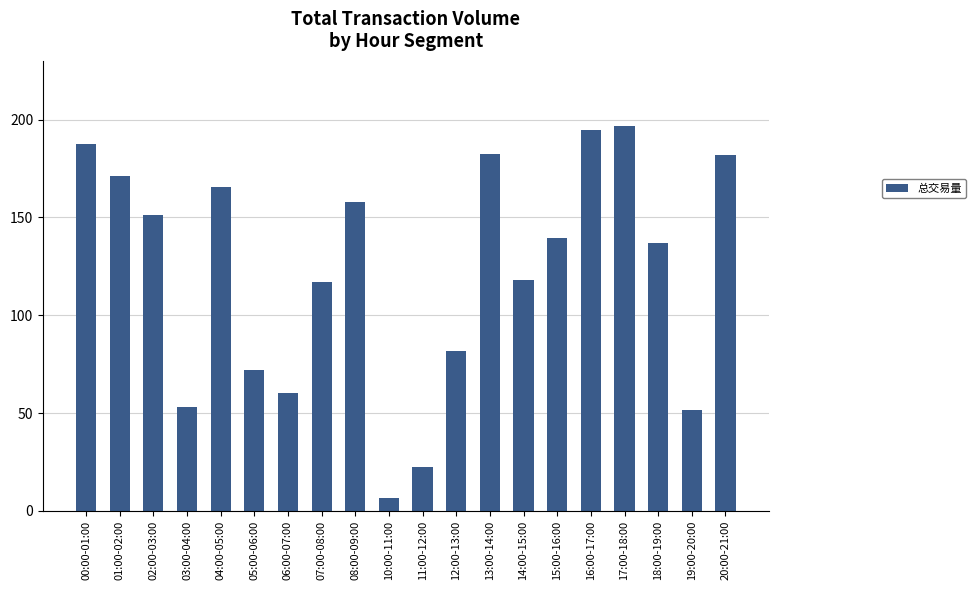

What is the greatest value displayed?

196.5